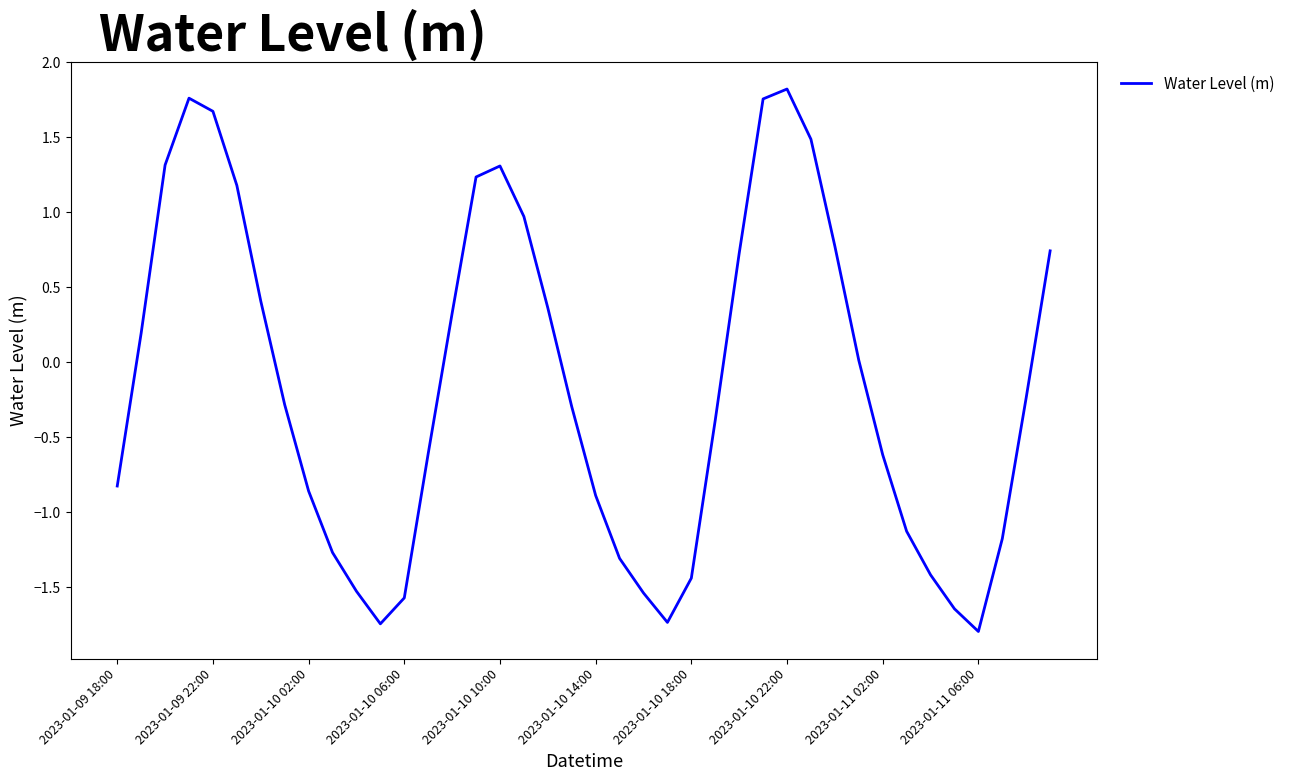

What is the difference between the maximum and minimum values?

3.6